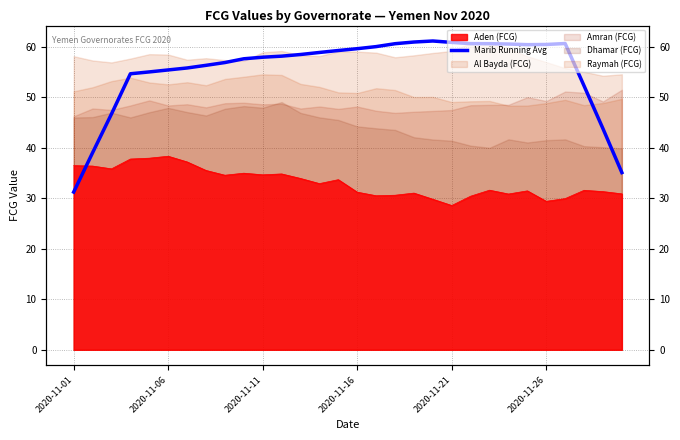

Is it true that the value at 9 is 57.6?

True